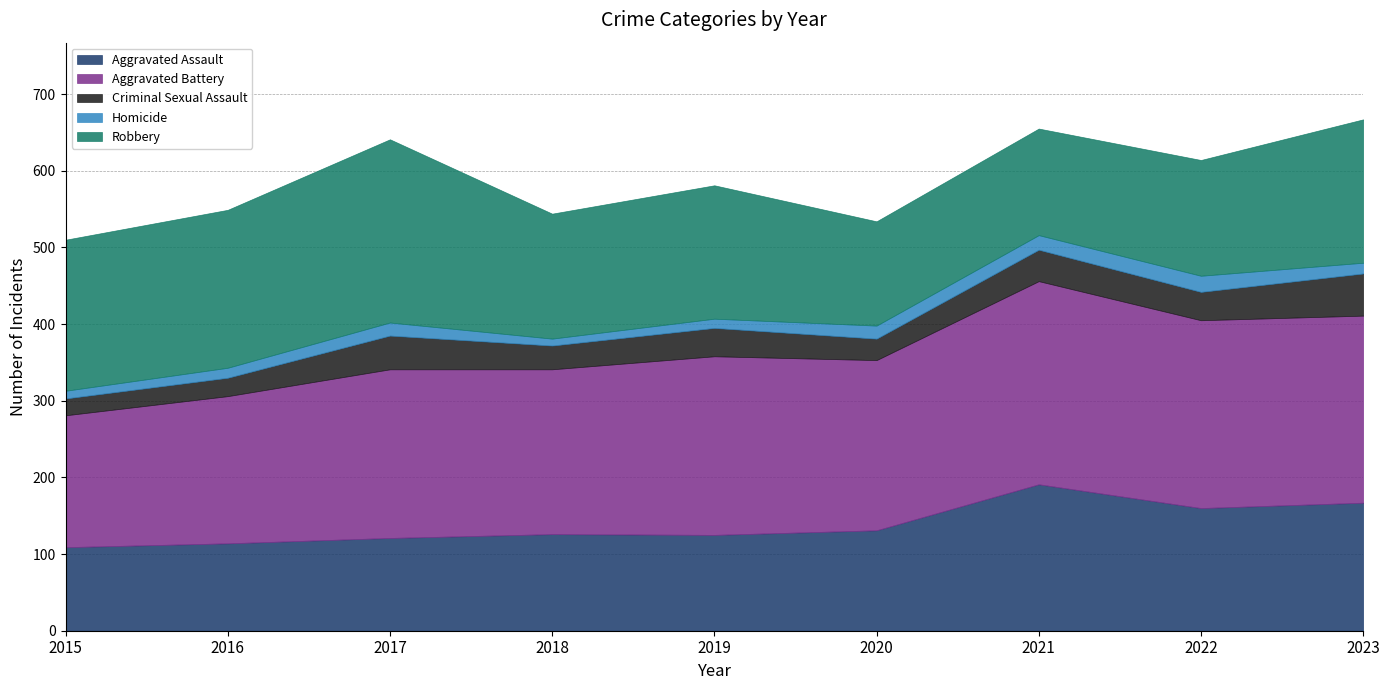

What are all the series names shown in the legend?

Aggravated Assault, Aggravated Battery, Criminal Sexual Assault, Homicide, Robbery